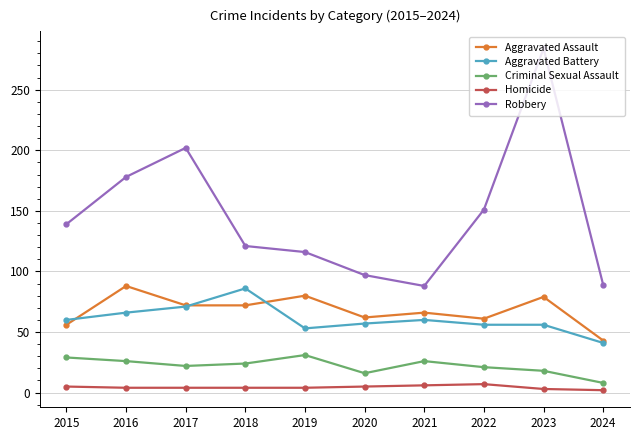

Which series has the widest spread of values?

Robbery